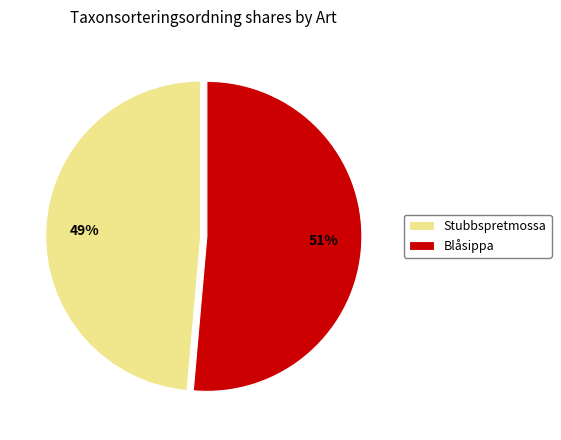

What is the majority slice?

Blåsippa